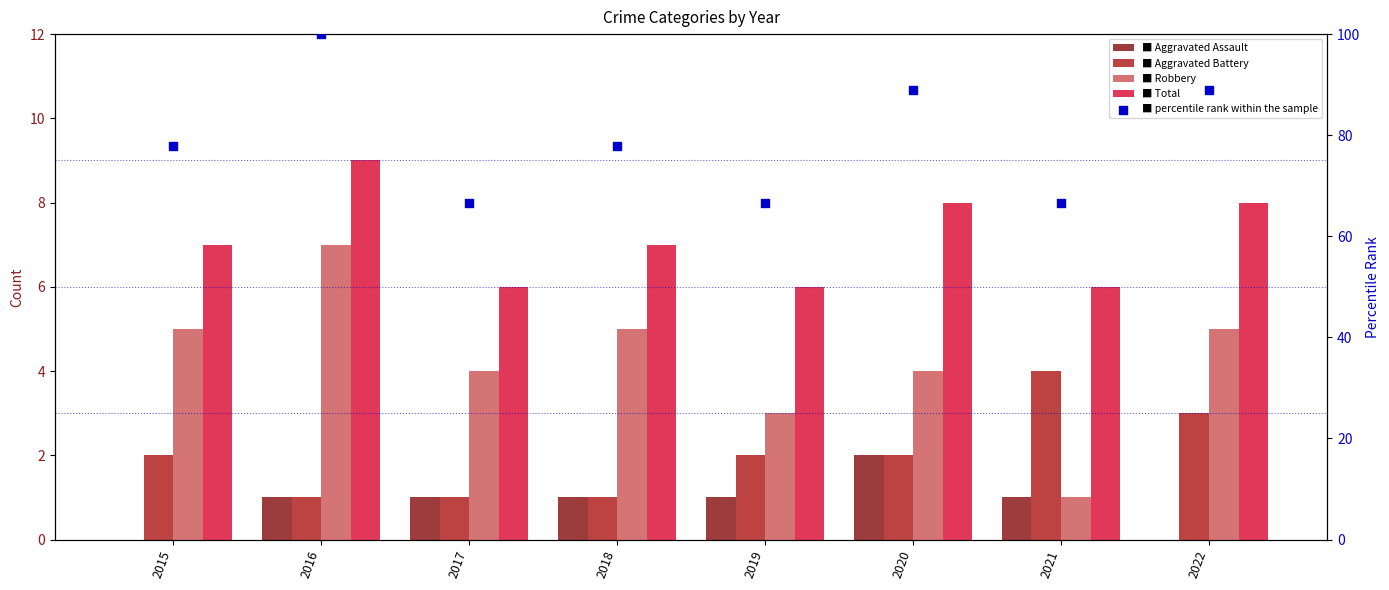

At how many categories does at least one series exceed 28?

8